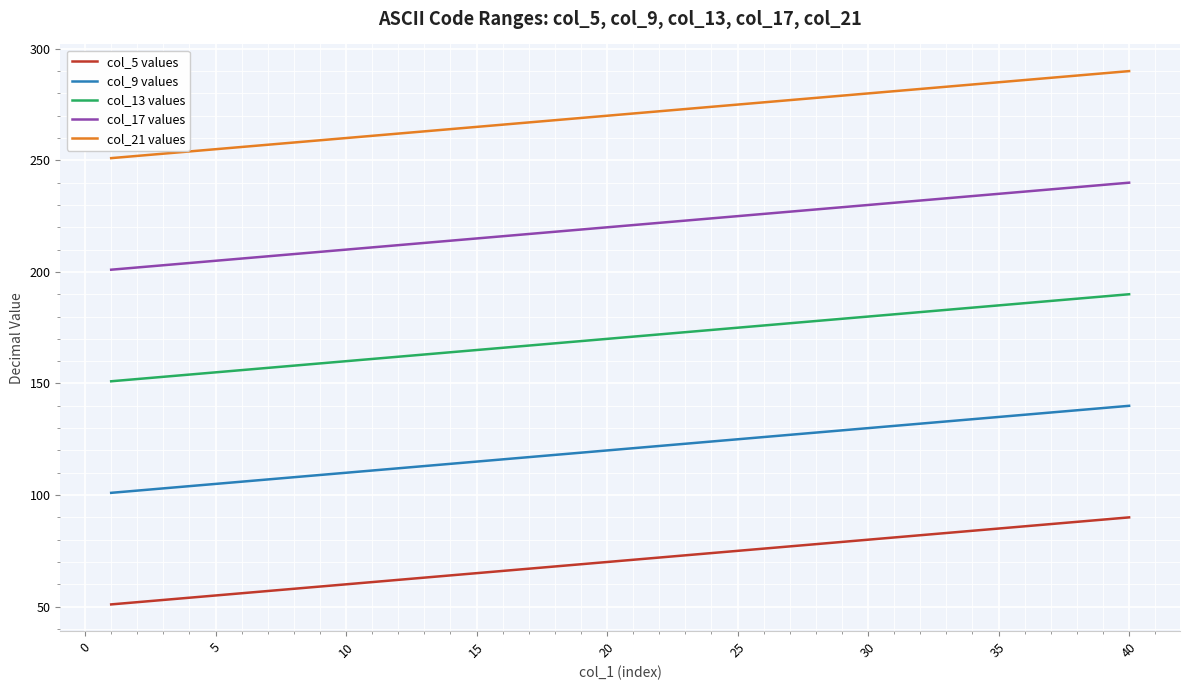

Which series has the largest total across all categories?

col_21 values